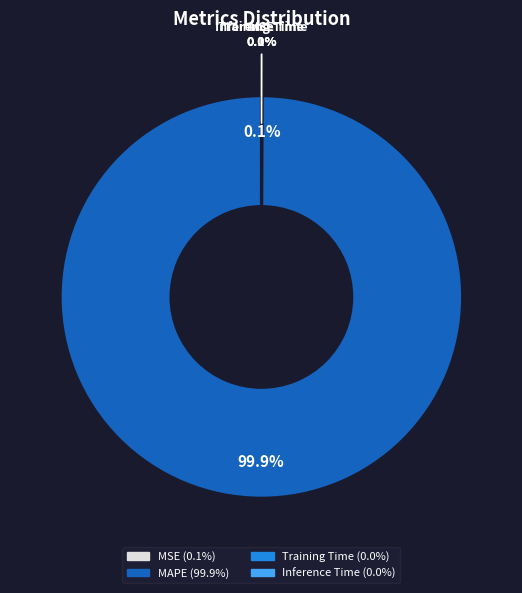

Count the number of slices in the pie.

5